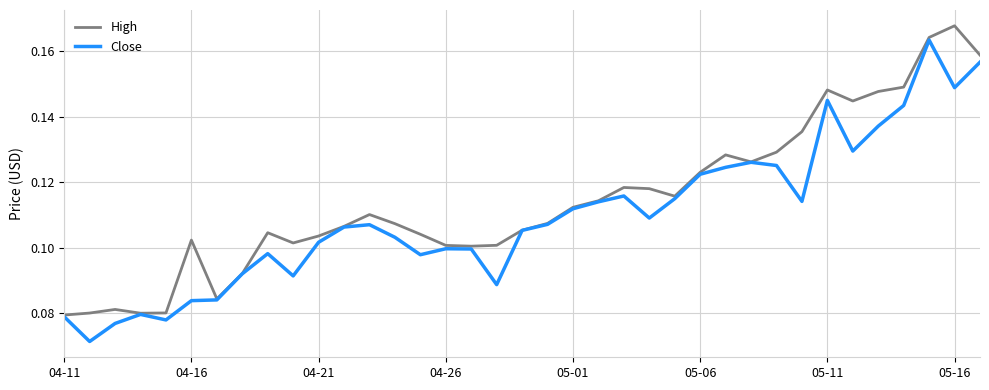

Which series has the largest total across all categories?

High